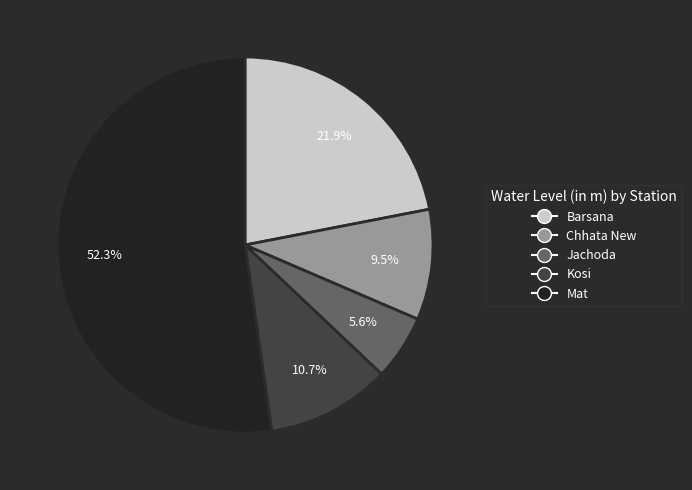

Do Kosi and Mat together represent more than half of the pie?

Yes